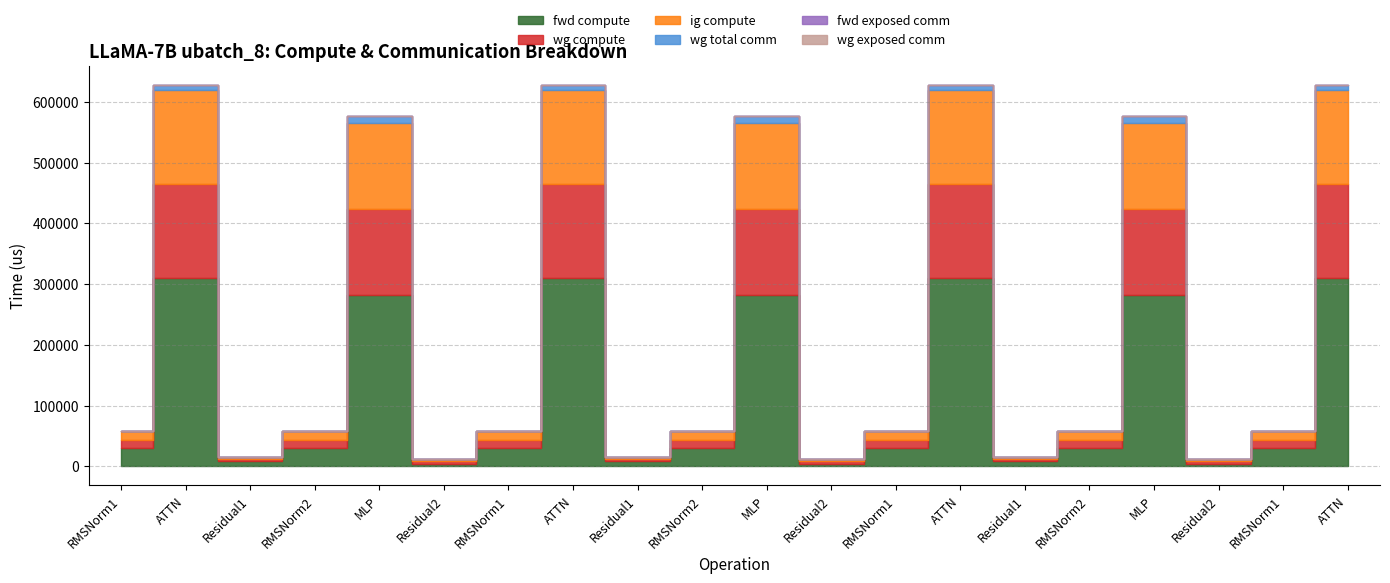

True or false: fwd exposed comm has more than 0 points higher than both neighbors.

False